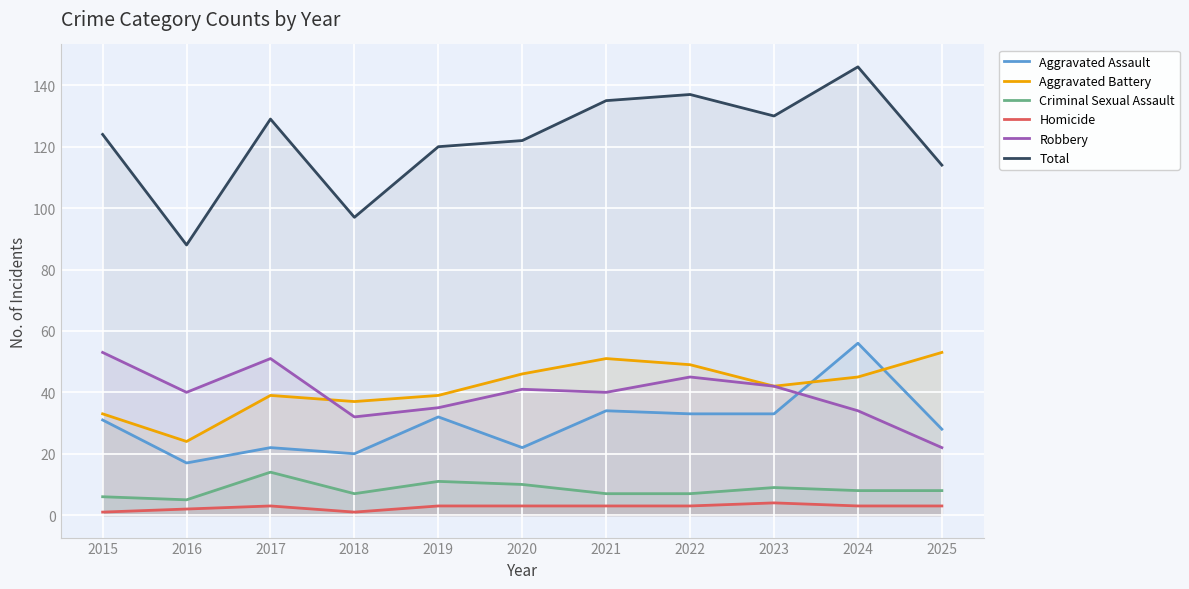

What value does the Aggravated Battery series have at 2022, to the nearest 5?

50